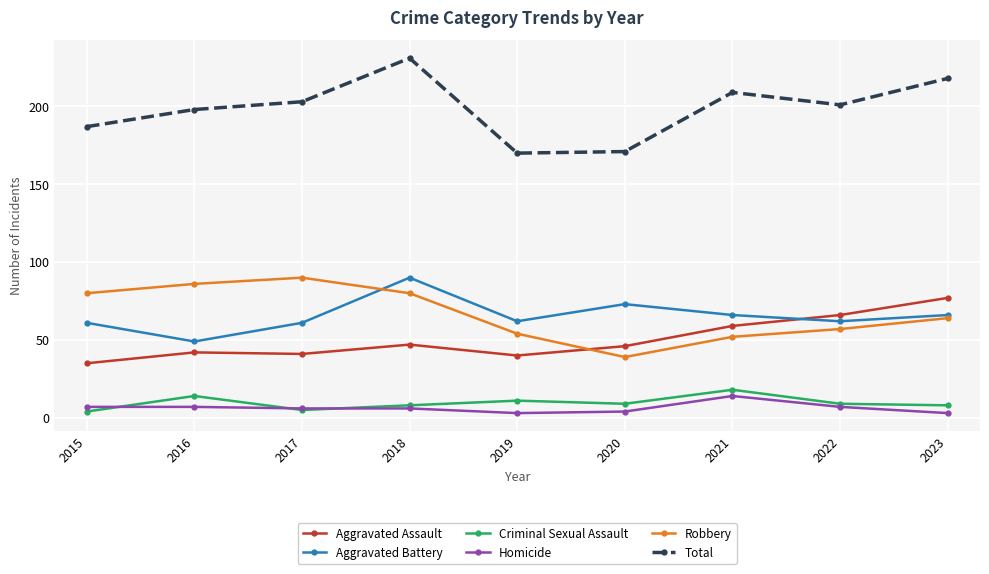

What is the value of the Criminal Sexual Assault point at the 1st from the left?

4